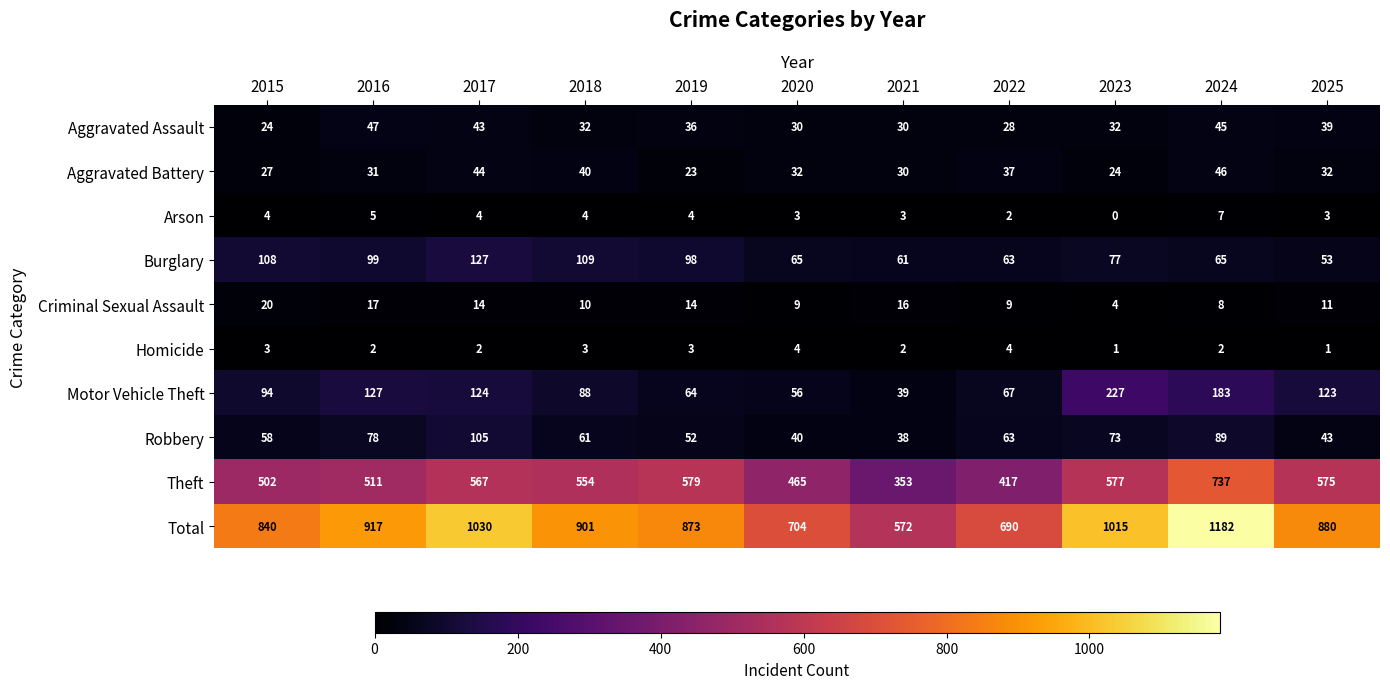

Is it true that Aggravated Assault equals 20 at 2017?

False